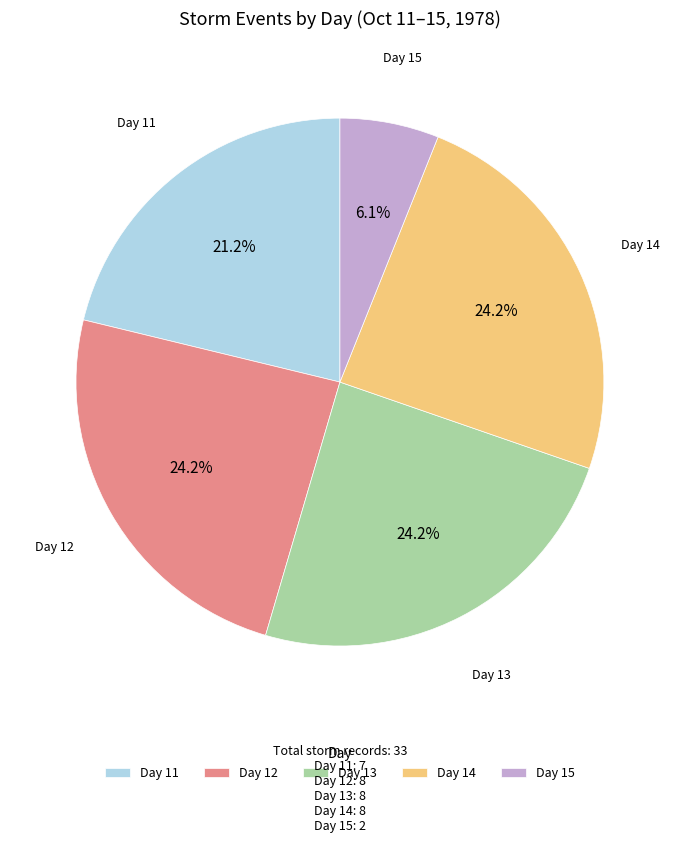

Is the sum of Day 15 and Day 11 greater than half?

No